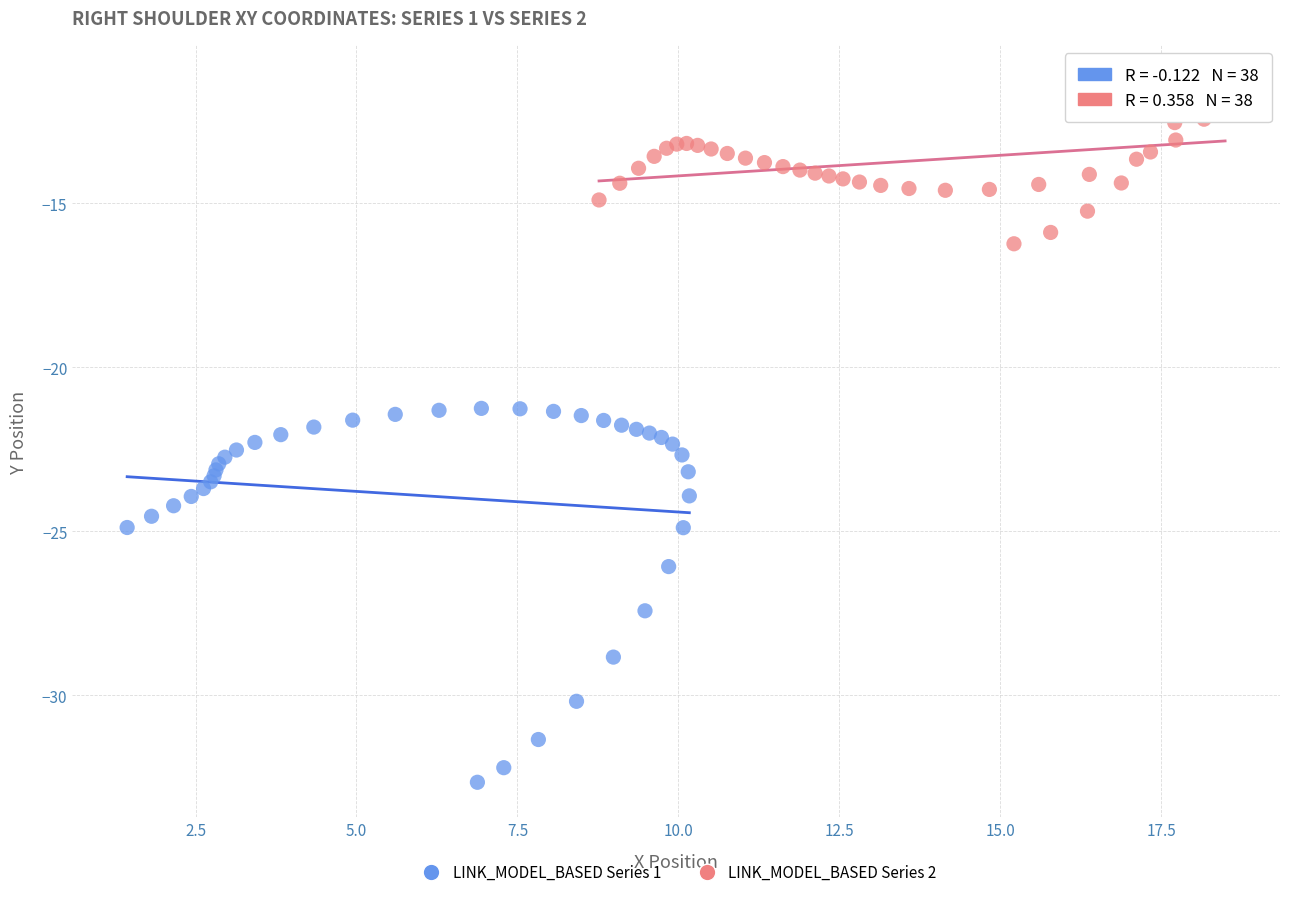

Which series has the largest Y range (max minus min)?

LINK_MODEL_BASED Series 1